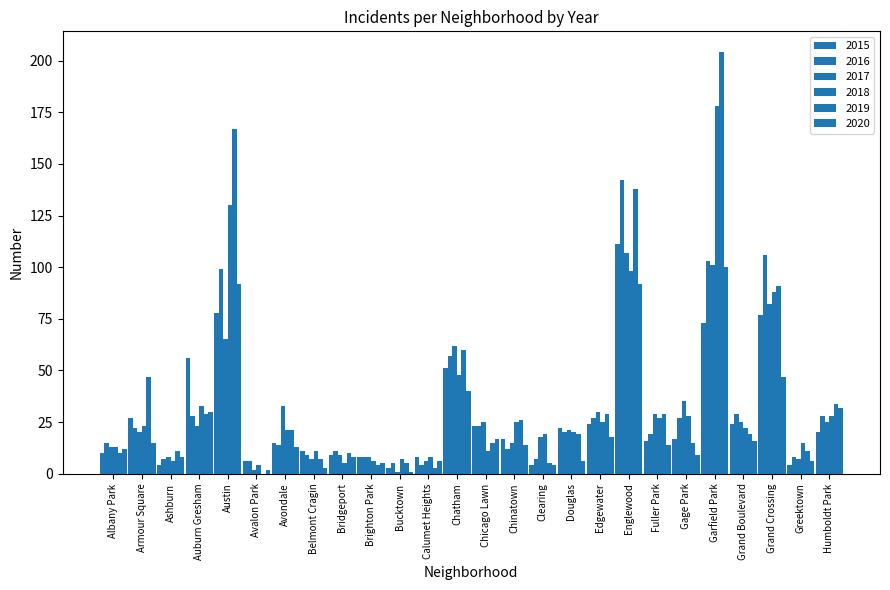

How many groups of bars are there?

26